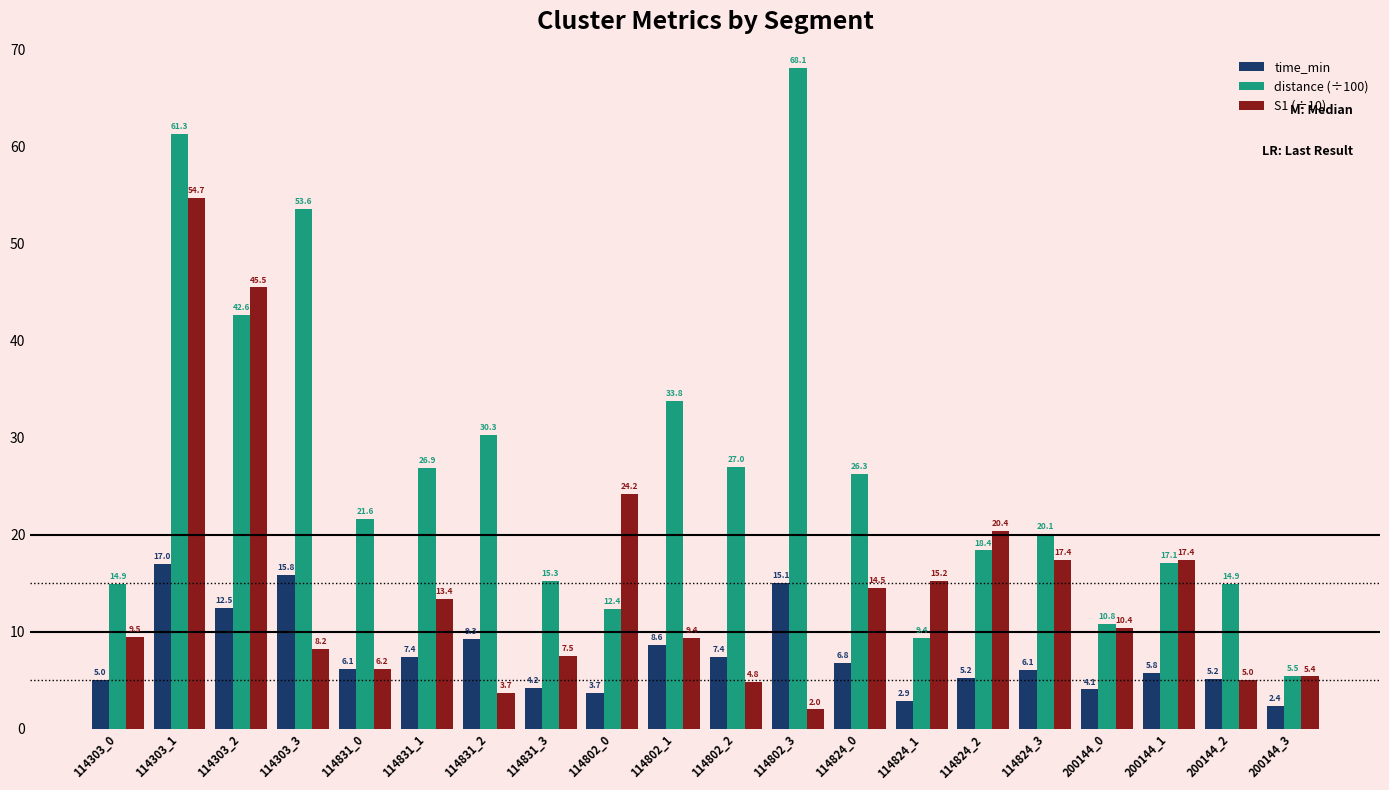

Which series has the widest spread of values?

distance (÷100)